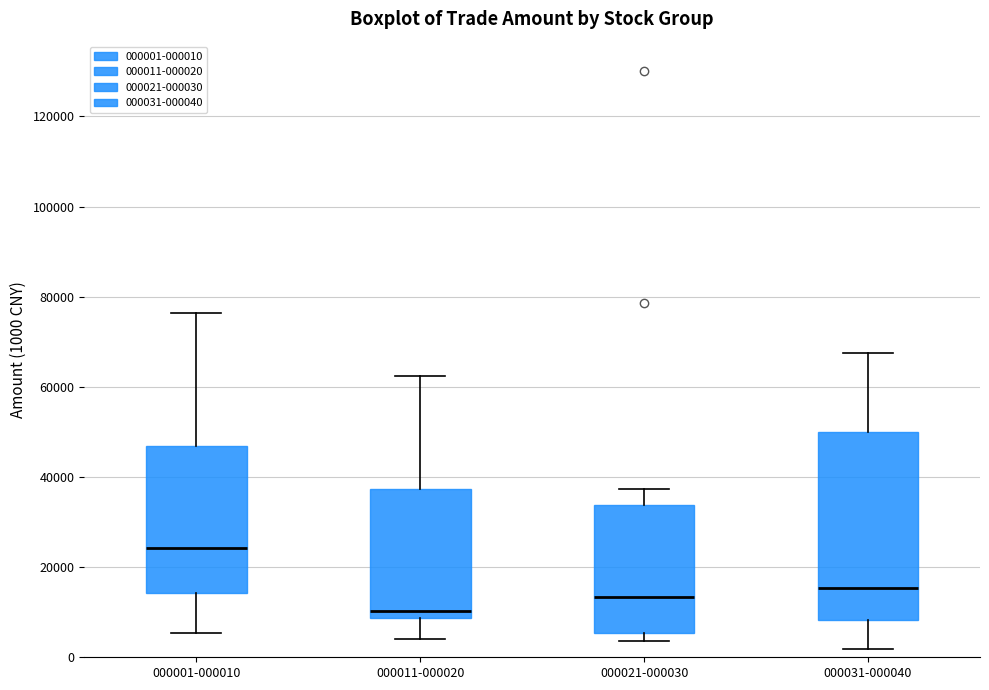

Reading left to right, transcribe this box plot: for each box, give where its median line is, the range the box spans, and where its two whiskers end, as read against the y-axis. The values are not printed on the chart, so give them approximately, as read against the axis.

000001-000010: median 24000, box 14000 to 46000, whiskers 6000 to 76000
000011-000020: median 10000, box 8000 to 38000, whiskers 4000 to 62000
000021-000030: median 14000, box 6000 to 34000, whiskers 4000 to 38000
000031-000040: median 16000, box 8000 to 50000, whiskers 2000 to 68000